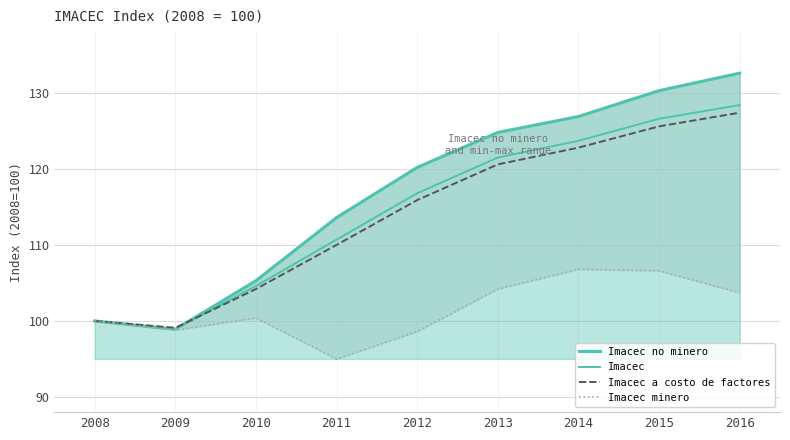

How many intersections are there between Imacec a costo de factores and Imacec no minero?

1